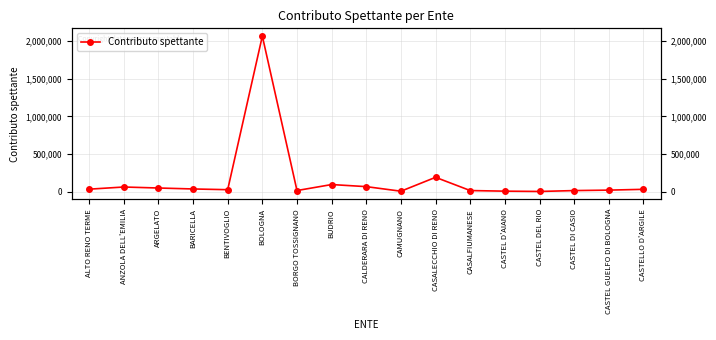

What is the difference between the maximum and minimum values?

2056214.8